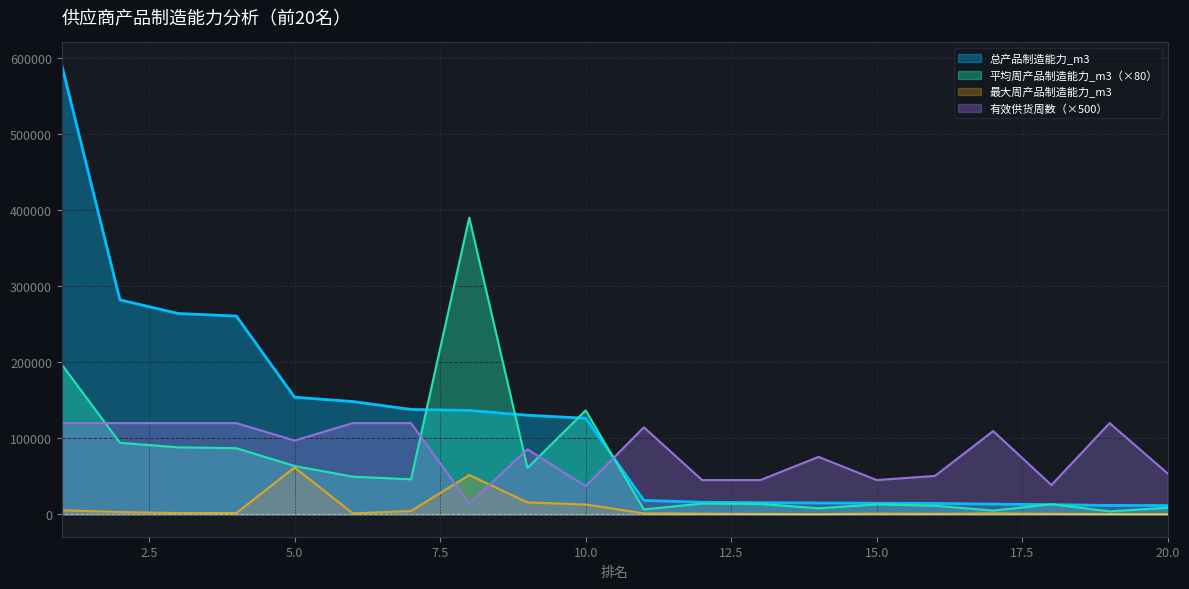

True or false: 平均周产品制造能力_m3 has a value of 21922.1 at 18.

False